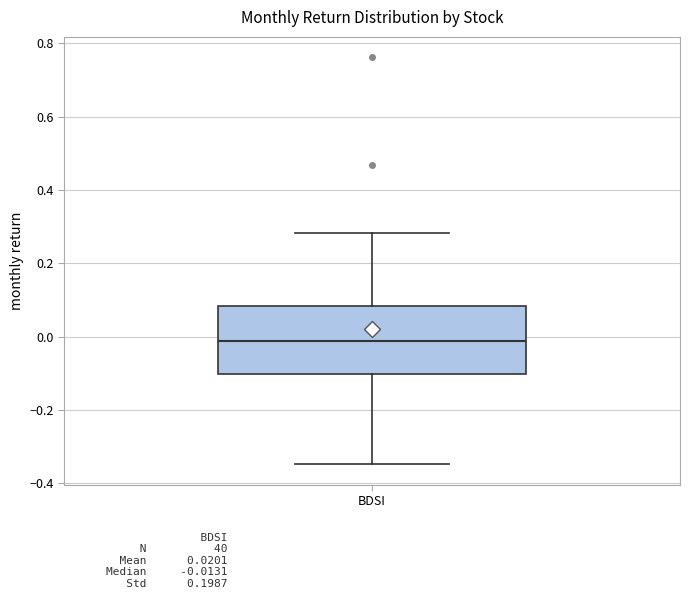

Read this box plot against the y-axis: the position of the median line, the range covered by the box, and the ends of both whiskers. The values are not printed on the chart, so give them approximately, as read against the axis.

median -0.02, box -0.10 to 0.08, whiskers -0.34 to 0.28